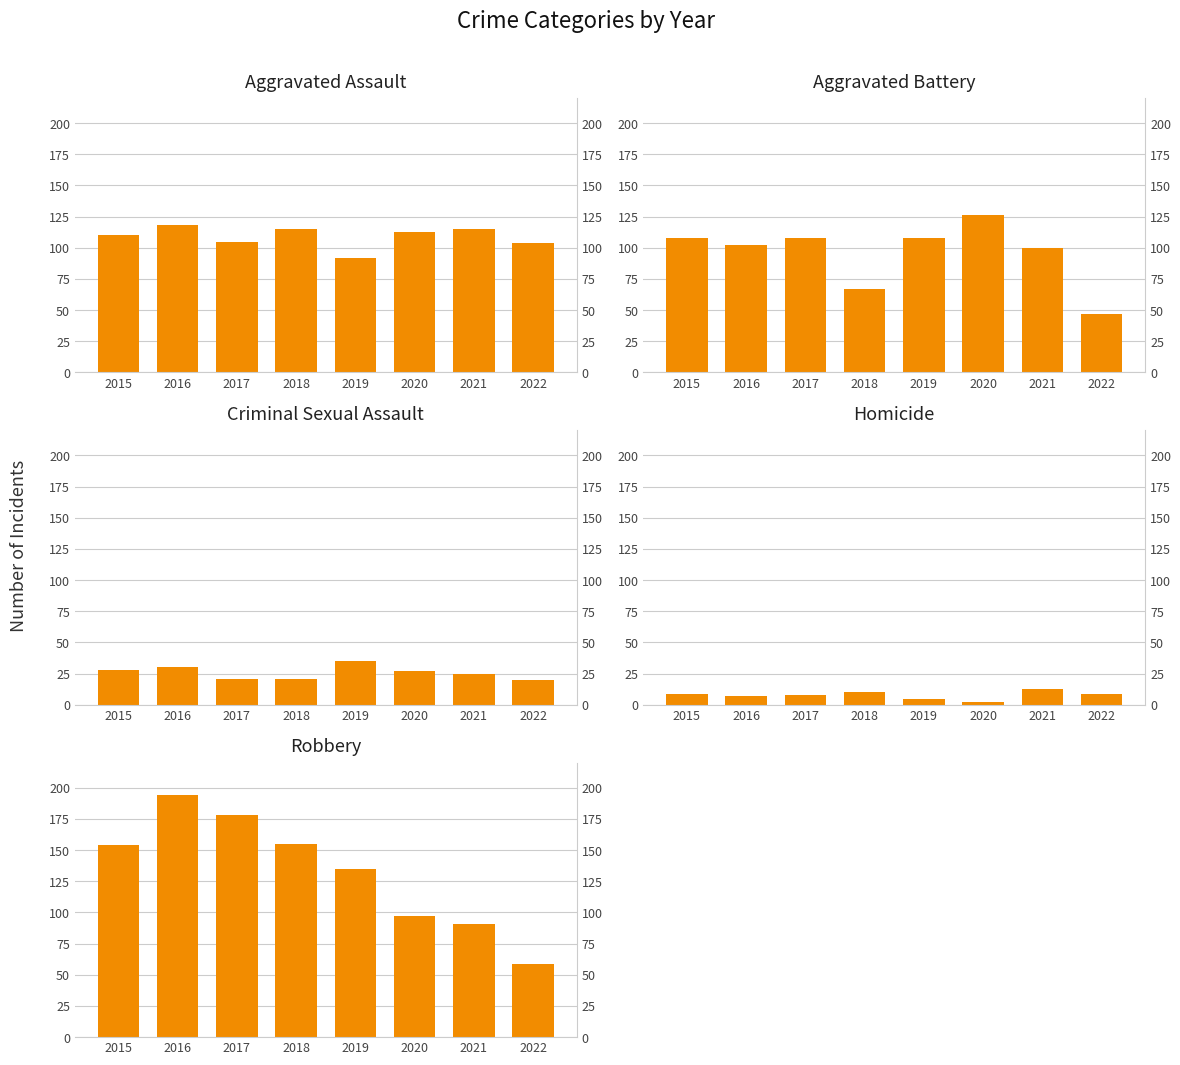

Which label corresponds to the largest value in the chart?

2016